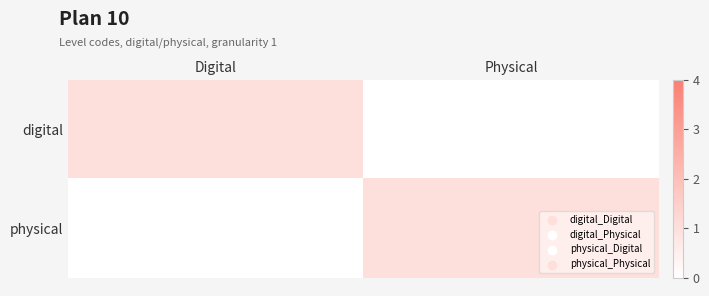

Reading left to right, extract all data points from this chart.

digital: Digital=1	Physical=0
physical: Digital=0	Physical=1